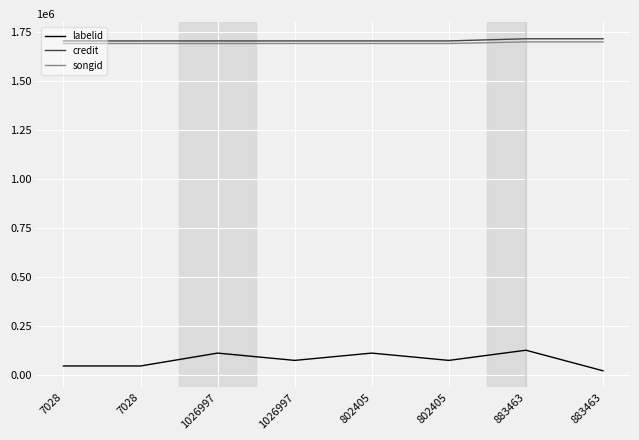

How many interior local peaks does the labelid series have?

3